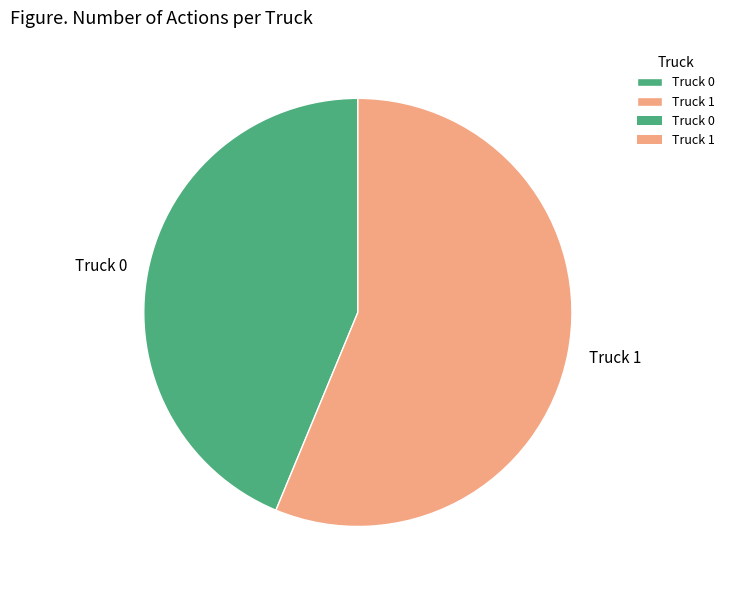

What is the largest slice in the pie chart?

Truck 1